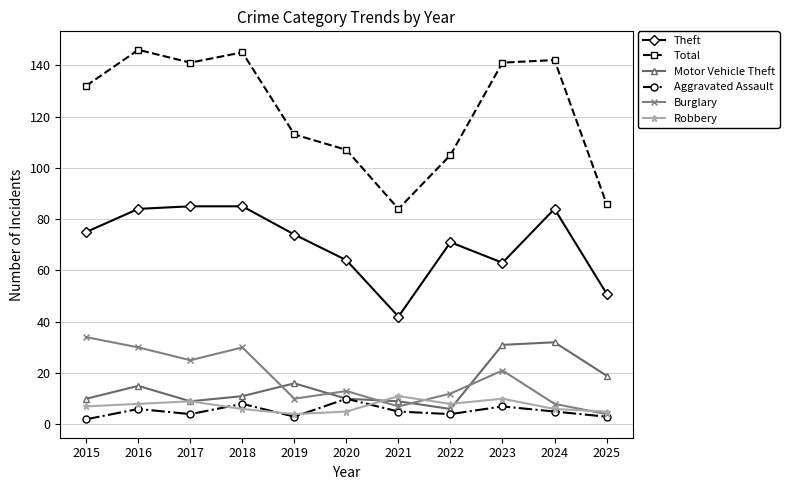

What are all the series names shown in the legend?

Theft, Total, Motor Vehicle Theft, Aggravated Assault, Burglary, Robbery